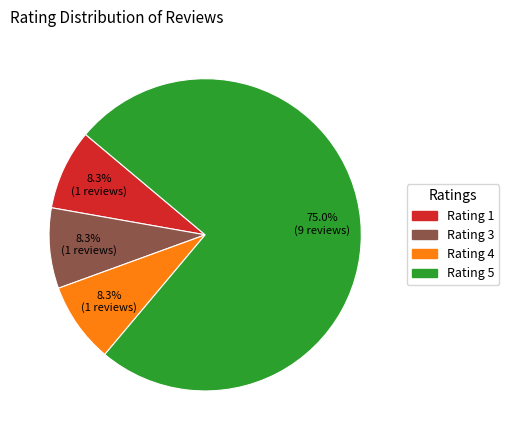

Is there a majority slice in this chart?

Yes